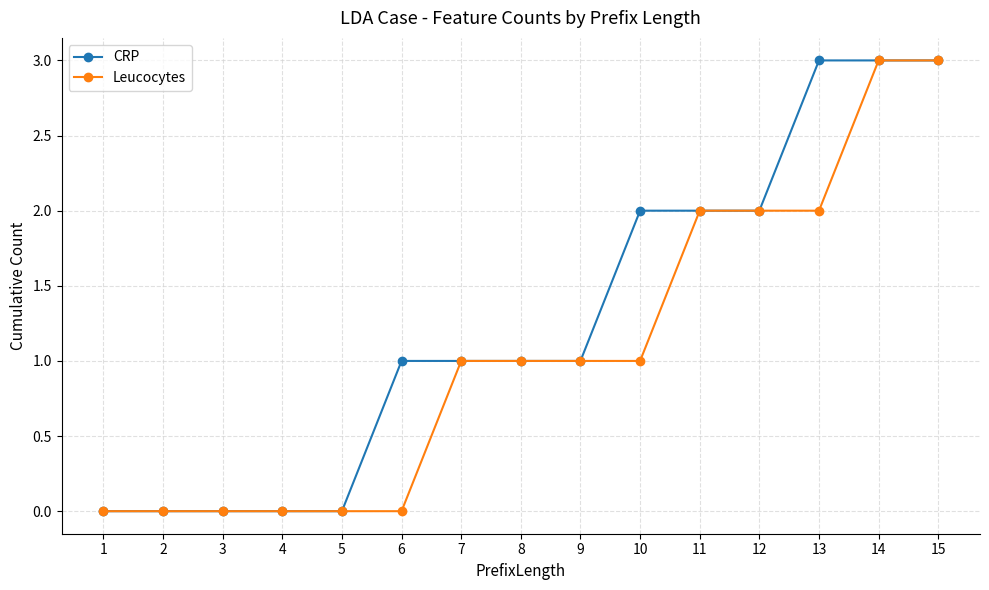

What is the average value of the Leucocytes series?

1